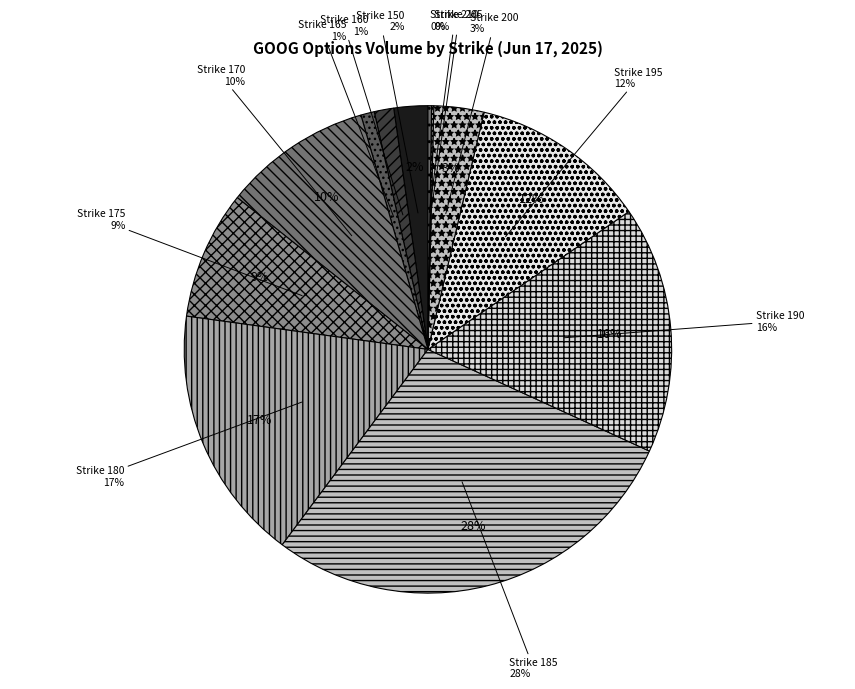

True or false: Strike 195 accounts for 1% of the total.

False